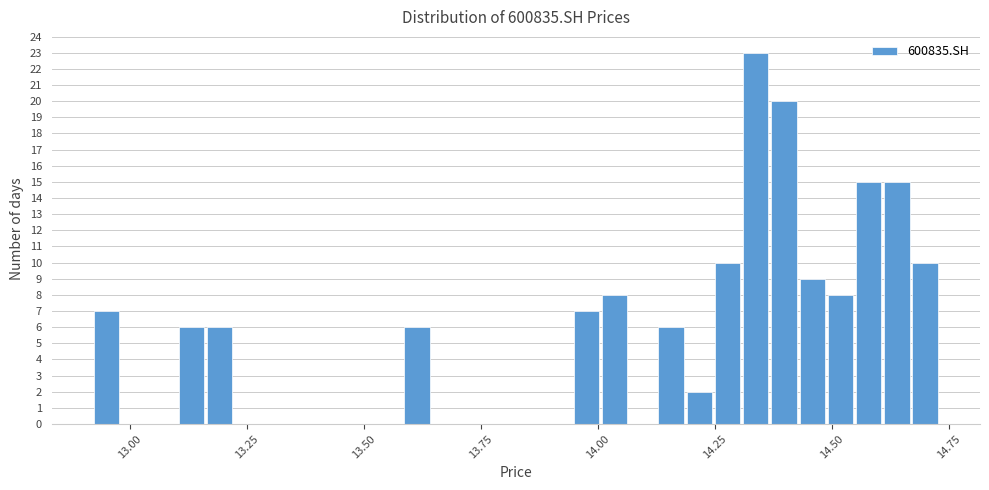

Around what value on the x-axis is the tallest bar? Give the approximate position of its centre, as read against the axis.

14.35